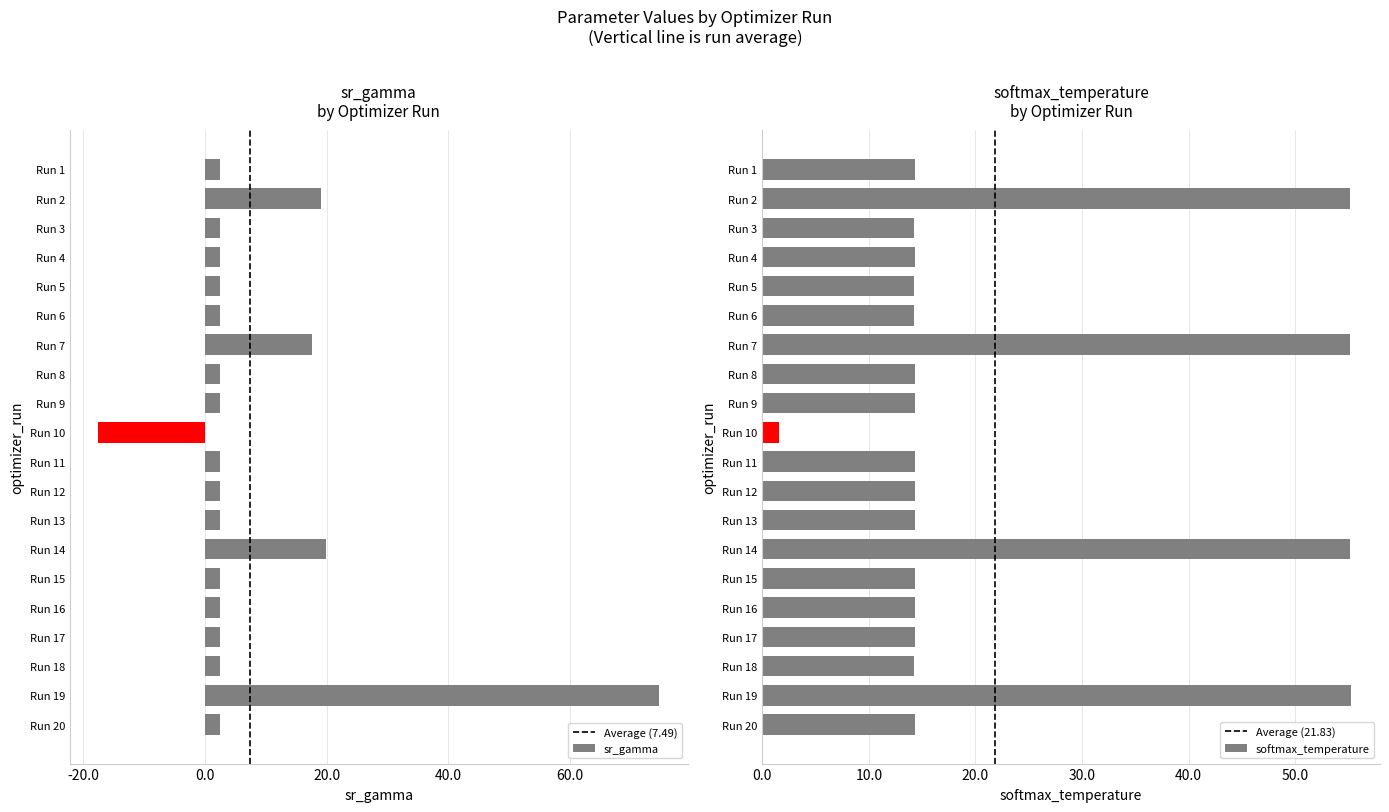

How many bars are there in total?

40